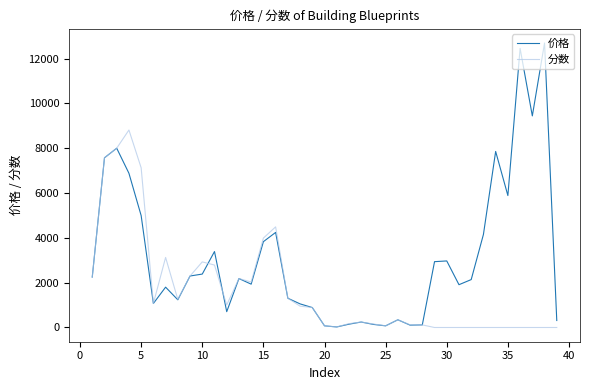

Which series has the widest spread of values?

价格